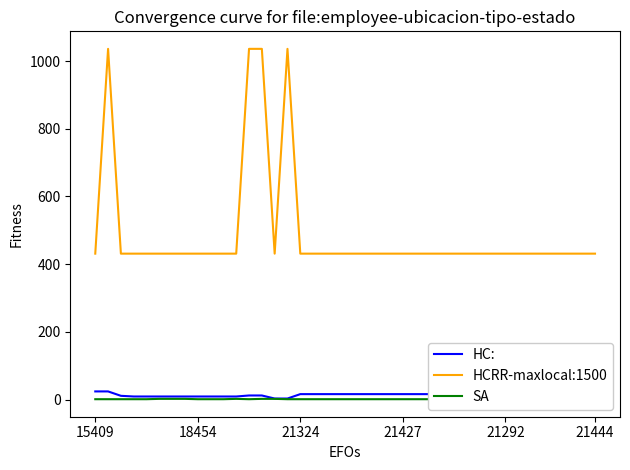

The HC: series shows 9 at 11. True or false?

True